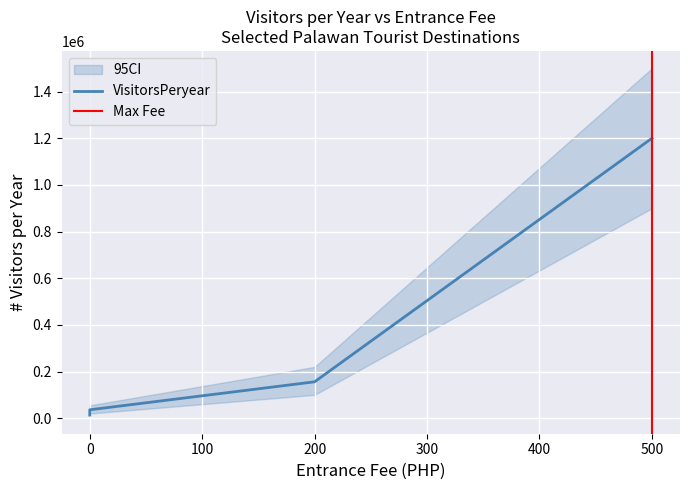

Is it true that the value at 500 is 1200000?

True